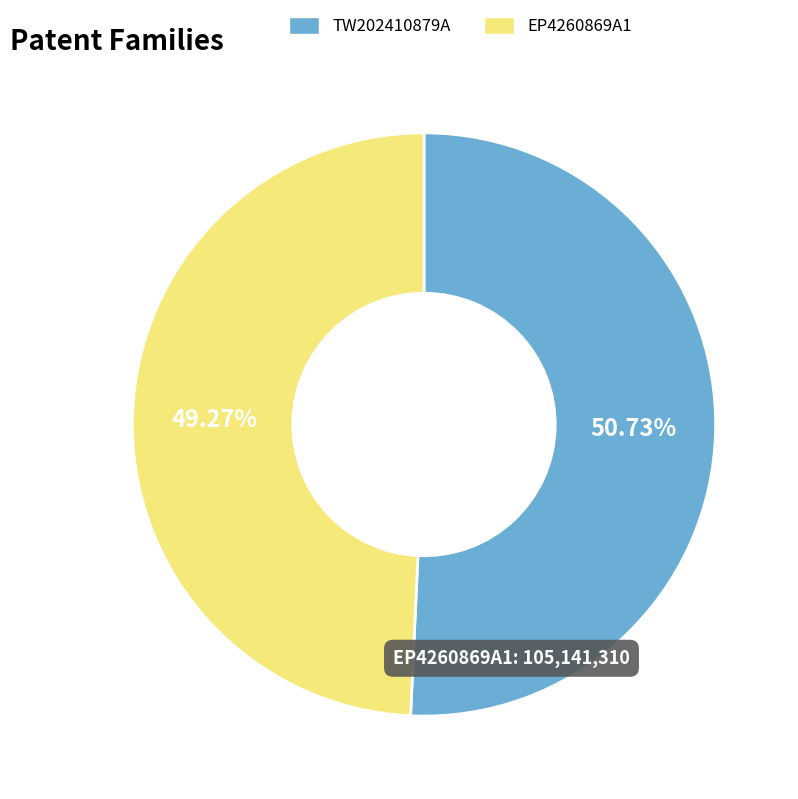

Rank the categories by value from lowest to highest.

EP4260869A1, TW202410879A